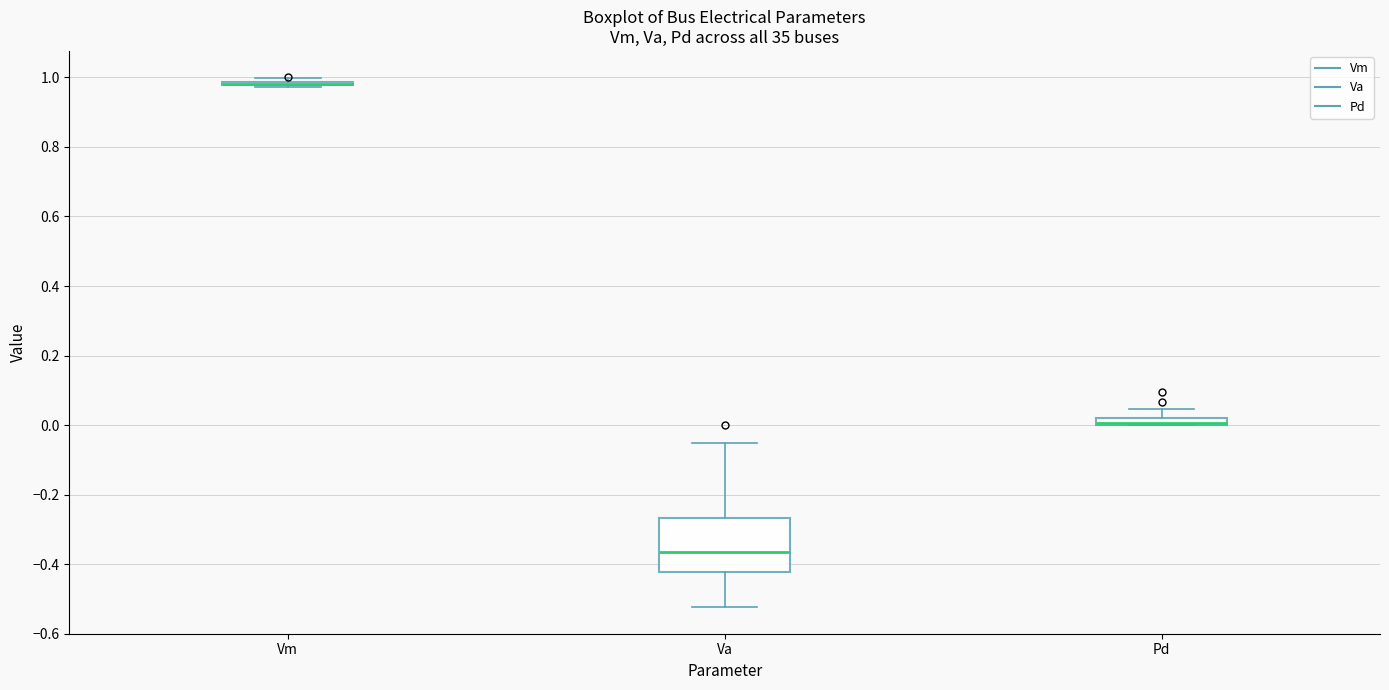

Which box is the tallest, from its lower edge to its upper edge?

Va